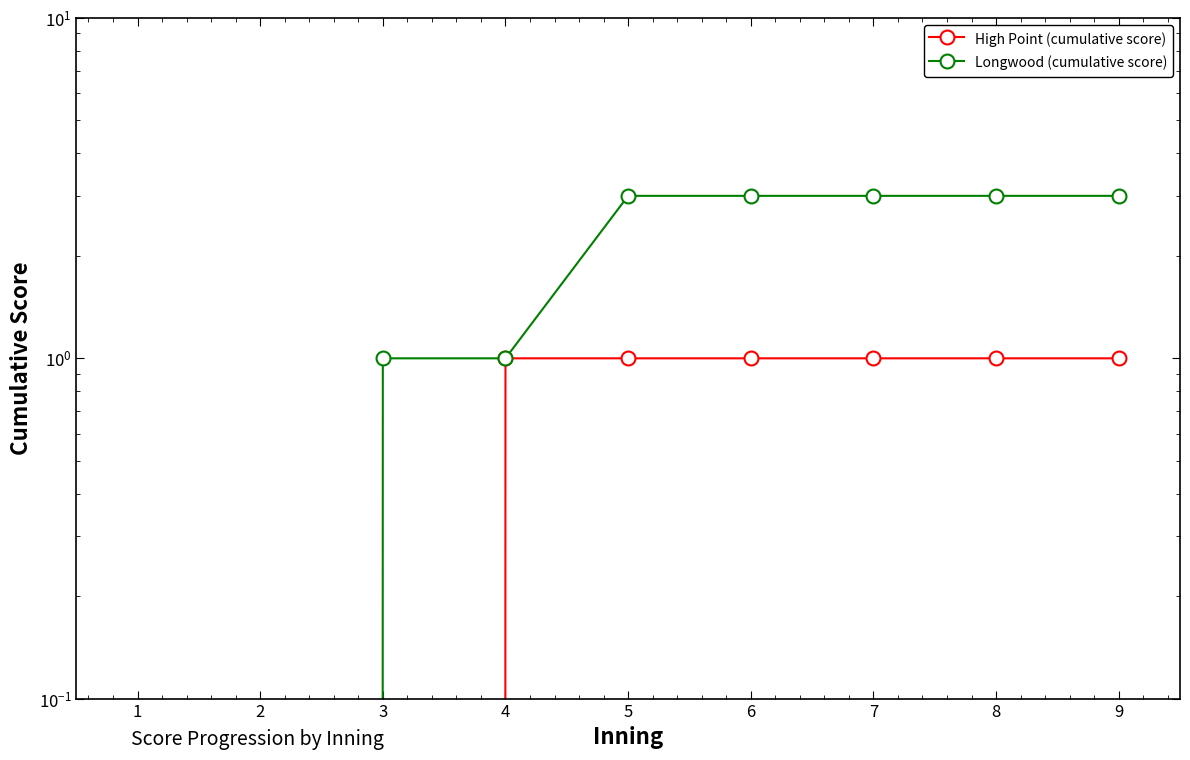

Rank the series at 2 from highest to lowest value.

High Point (cumulative score), Longwood (cumulative score)